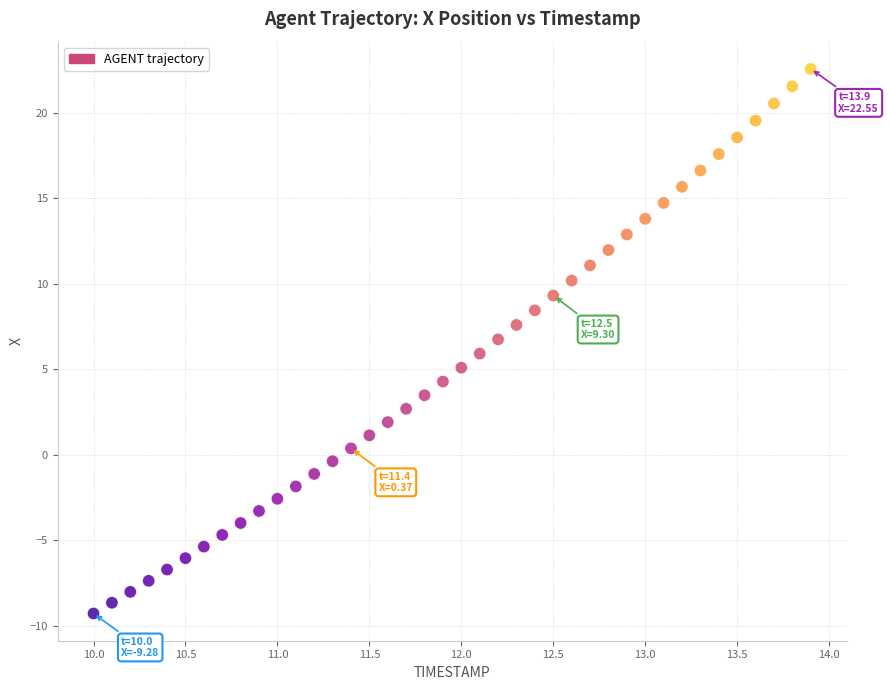

What is the range of Y values (max minus min)?

31.8